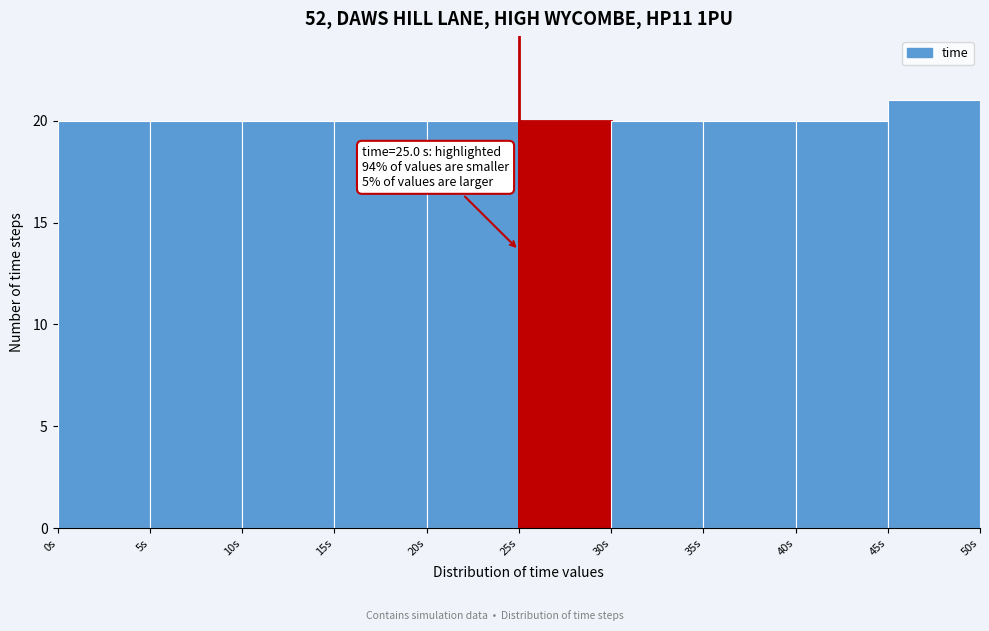

Over which range of the x-axis is the bar tallest?

45 to 50